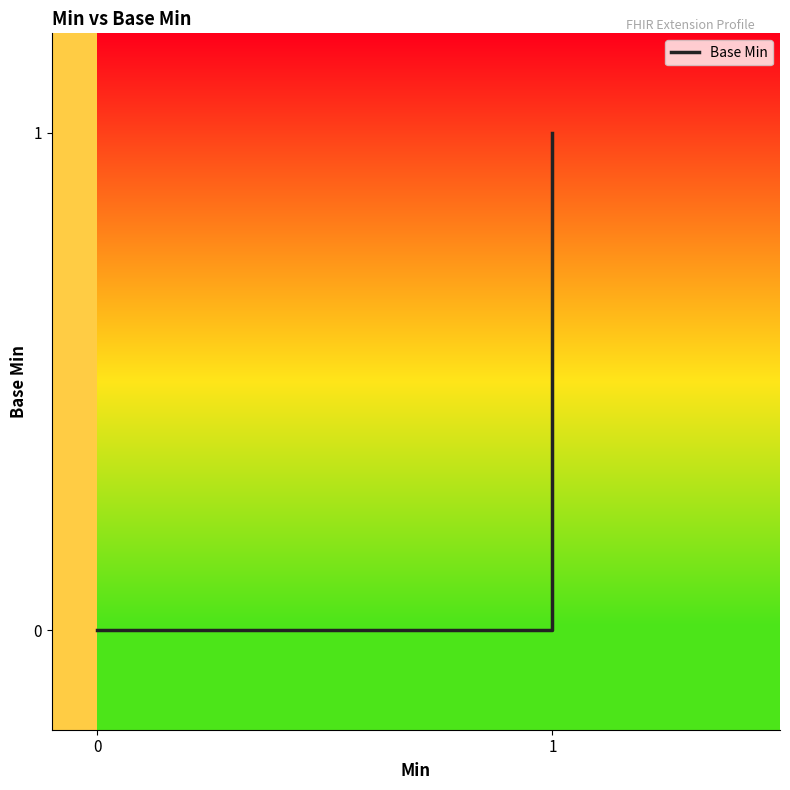

How many positive values are there?

1